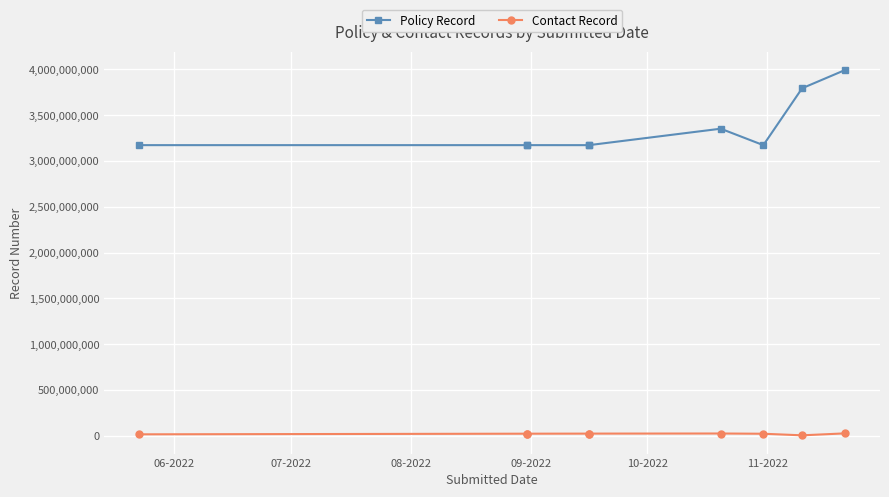

The Contact Record series shows 22024251 at 09-2022. True or false?

True